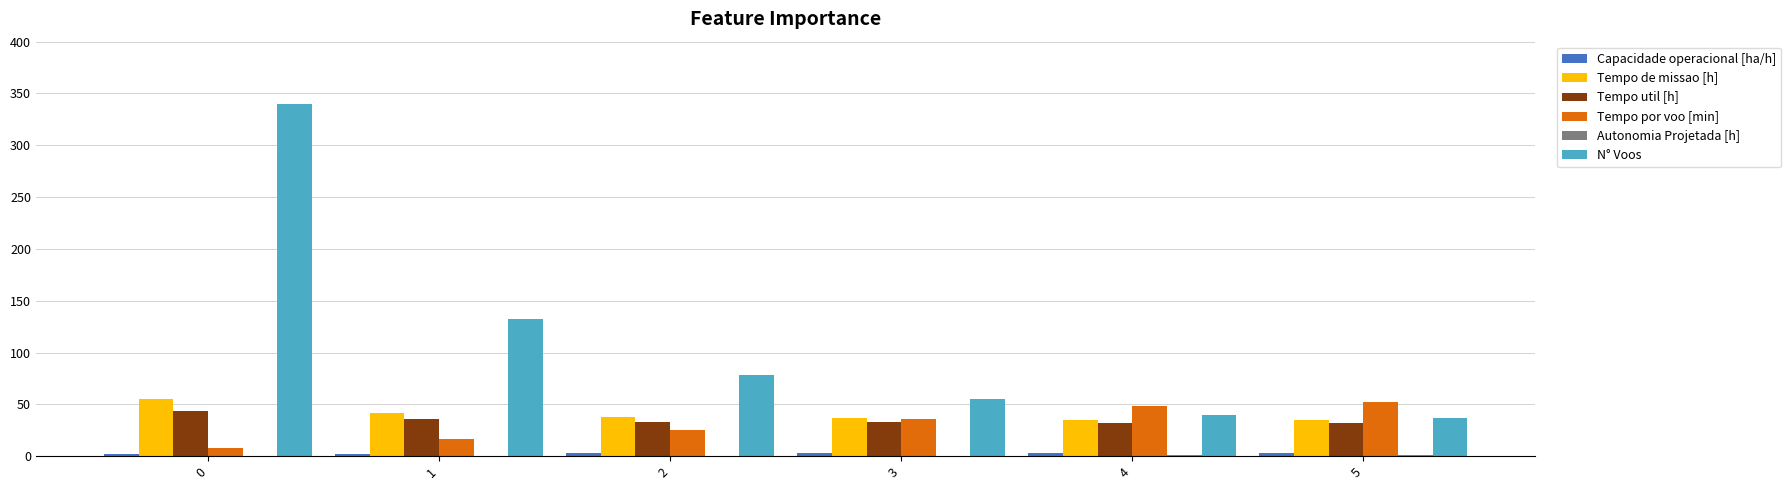

Between 1 and 5, which series saw the biggest shift?

N° Voos